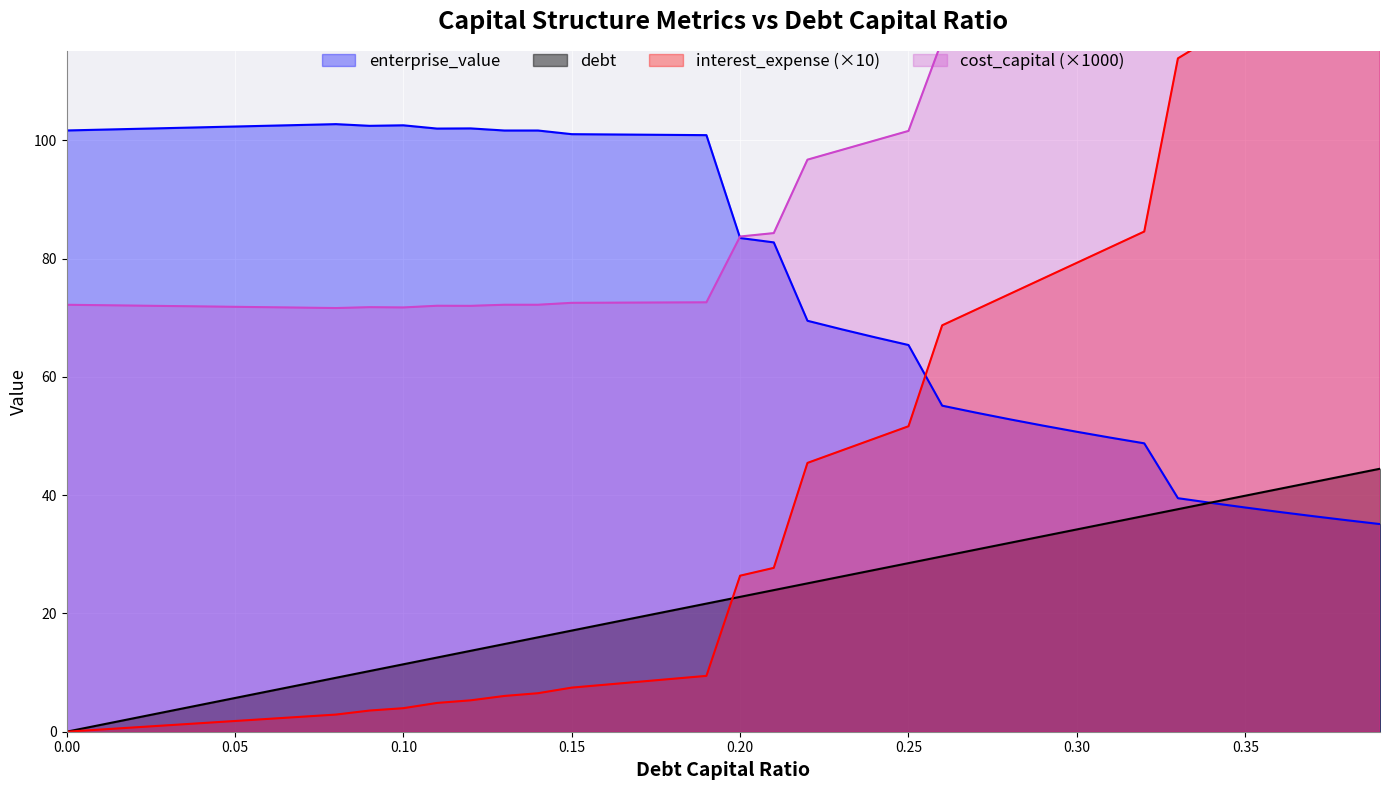

Read the cost_capital value at 0.37.

166.9